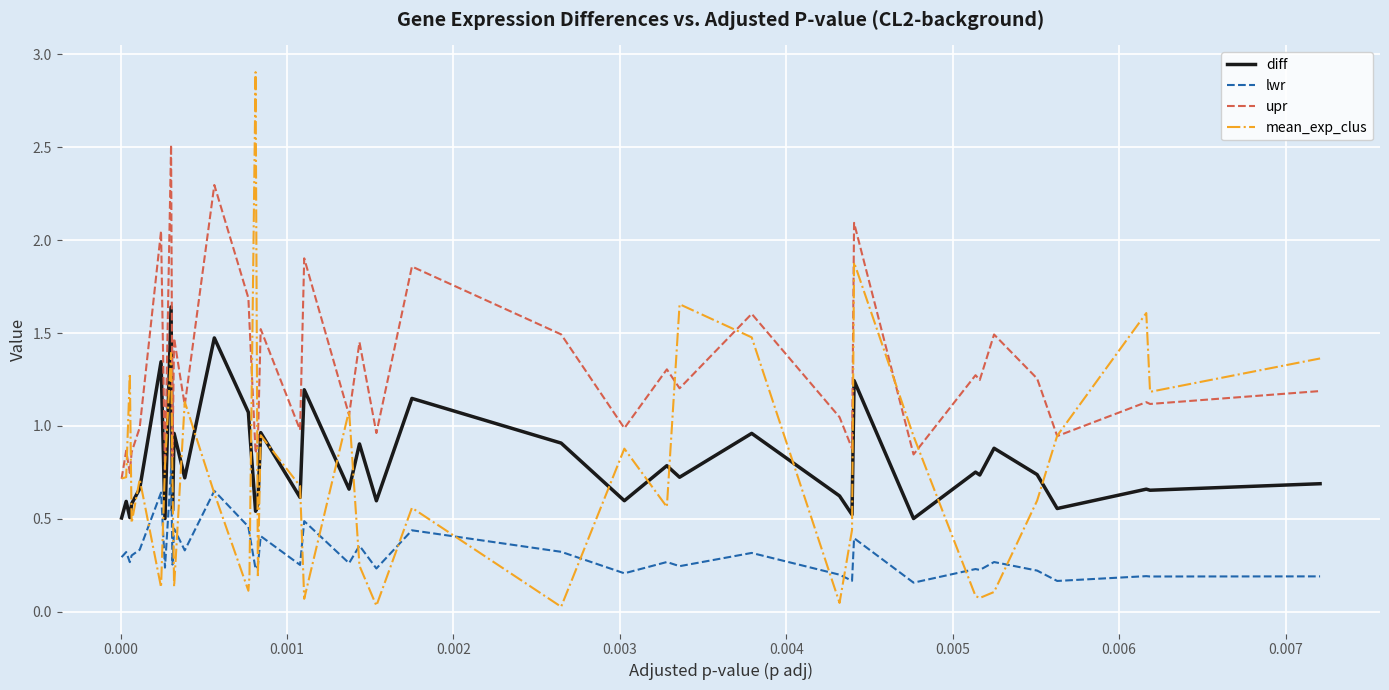

Rank the series by their maximum value, from lowest to highest.

lwr, diff, upr, mean_exp_clus